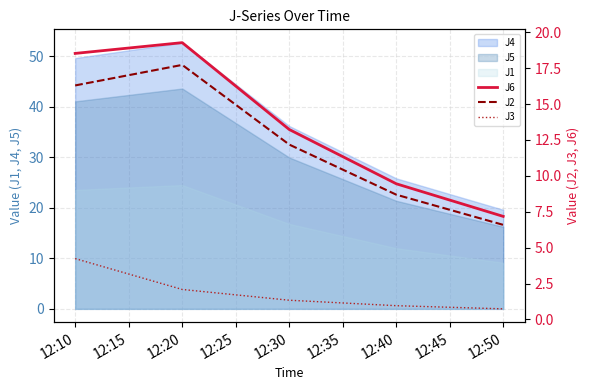

Is it true that J1 equals 16.8 at 12:30?

True